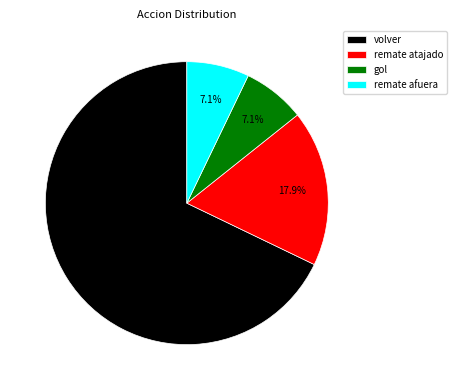

Approximately how many times larger is the value at remate afuera compared to gol?

1.0